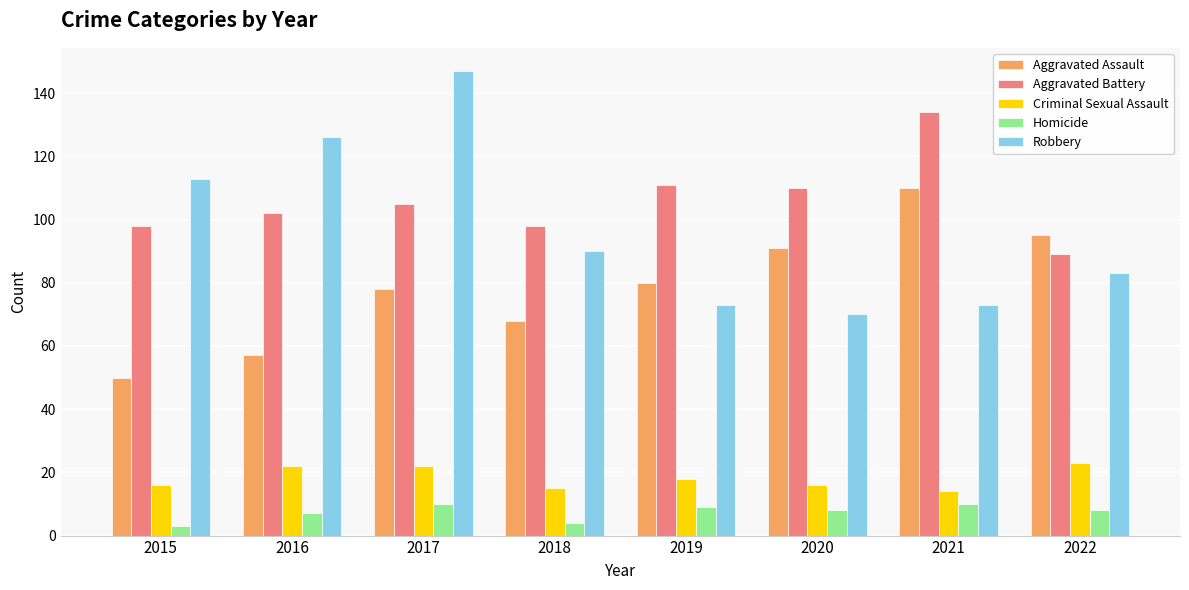

Which series has the widest spread of values?

Robbery